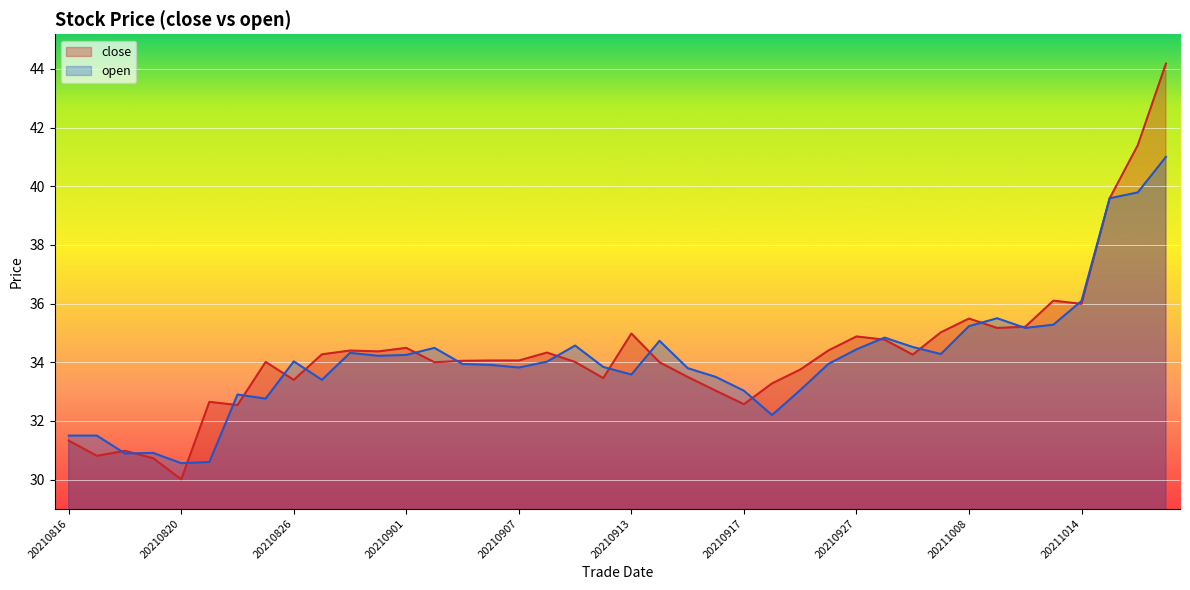

How many series are shown in this chart?

2